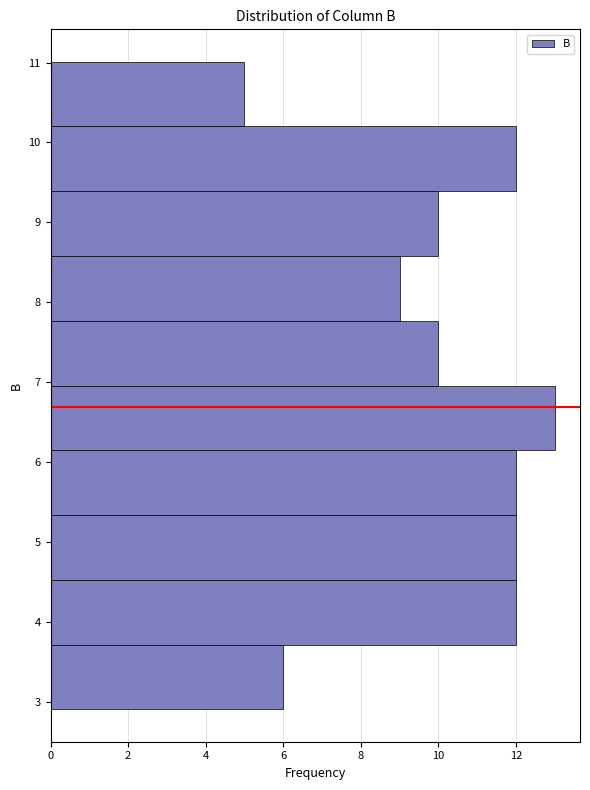

What is the length of the bar covering 6.96 to 7.77 on the y-axis? Neither the bar edges nor the lengths are printed on the chart, so give them approximately, as read against the axes.

10